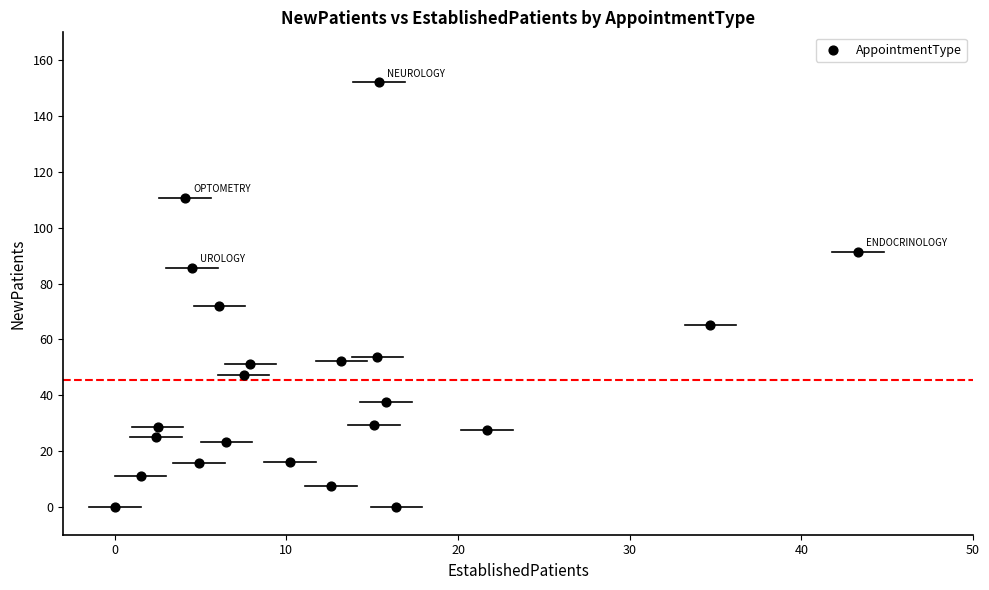

What Y value in the scatter plot is closest to 76?

71.9